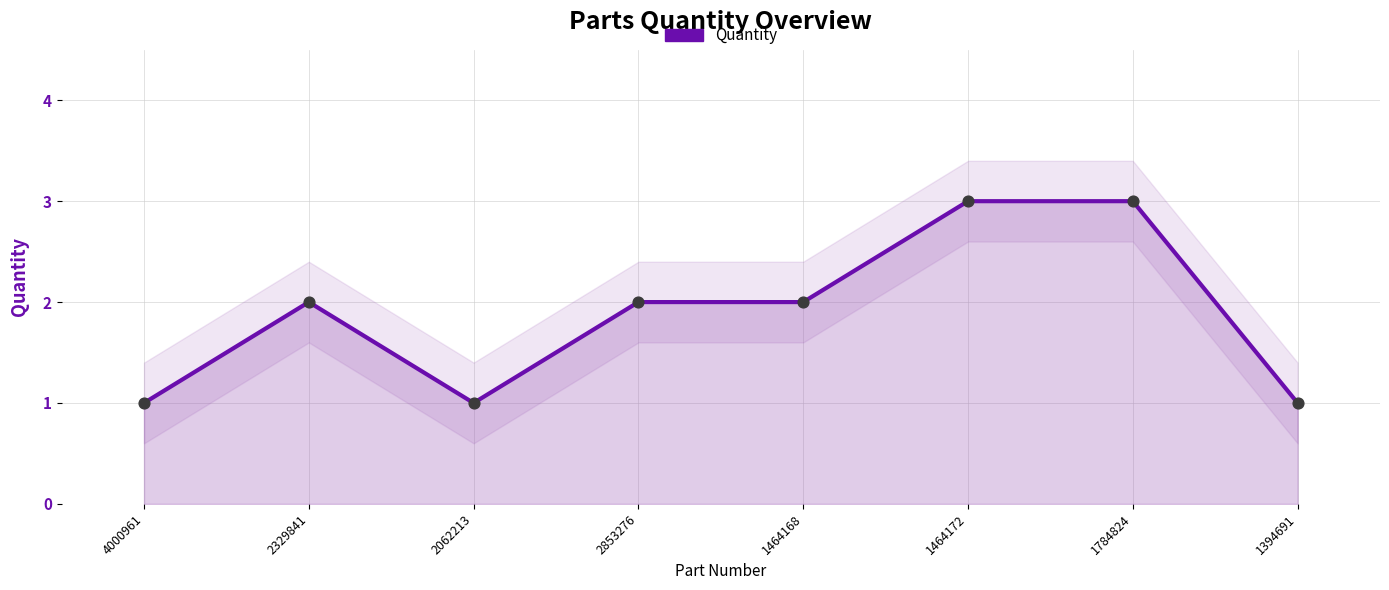

What is the change in value from 2062213 to 1464172?

+2